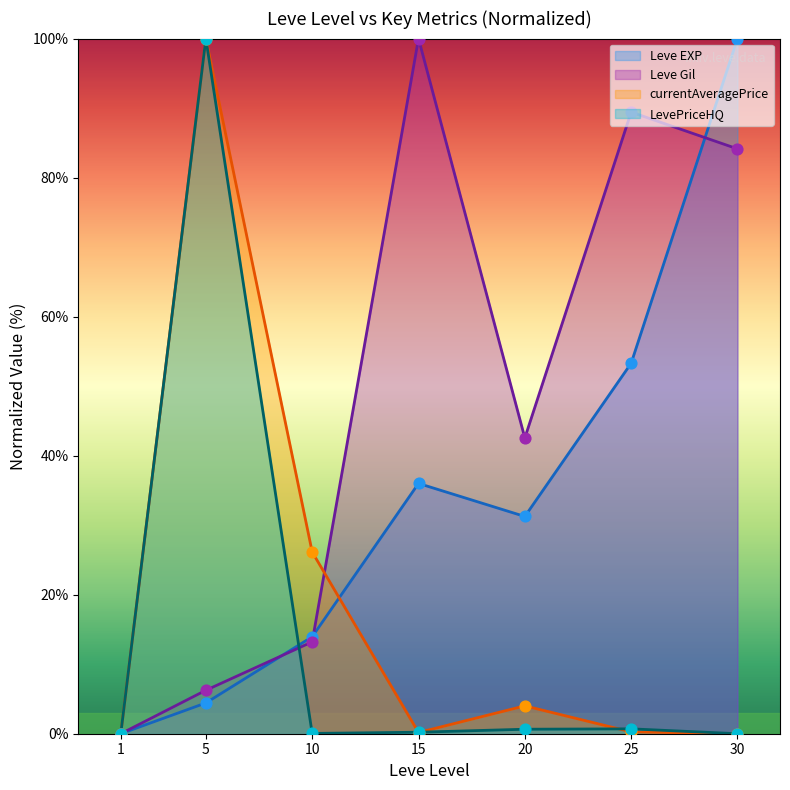

What is the total value across all series at 15?

136.4